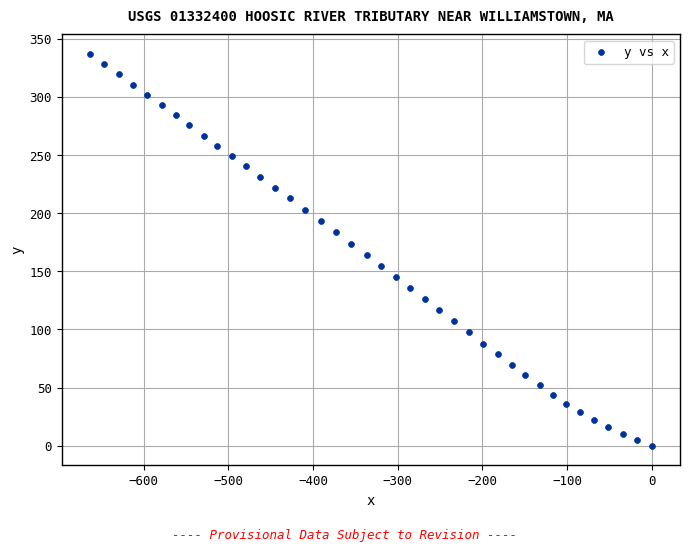

What is the range of X values (max minus min)?

663.5